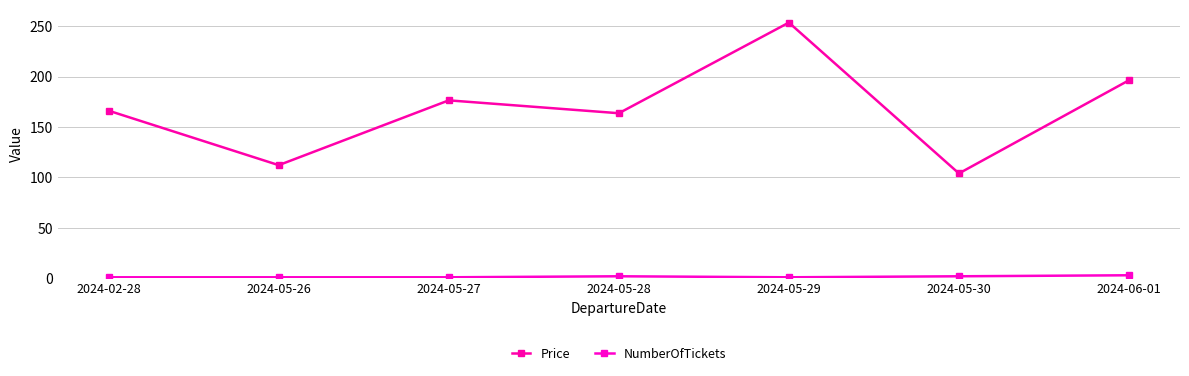

What is the total value across all series at 2024-05-27?

177.5